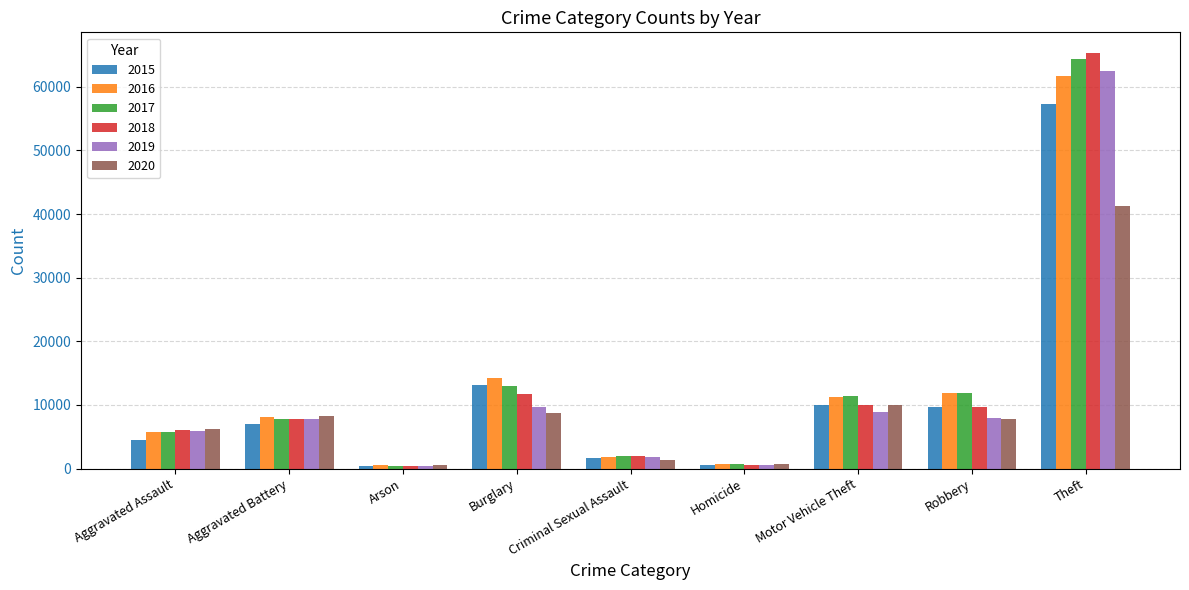

What is the smallest value displayed?

373